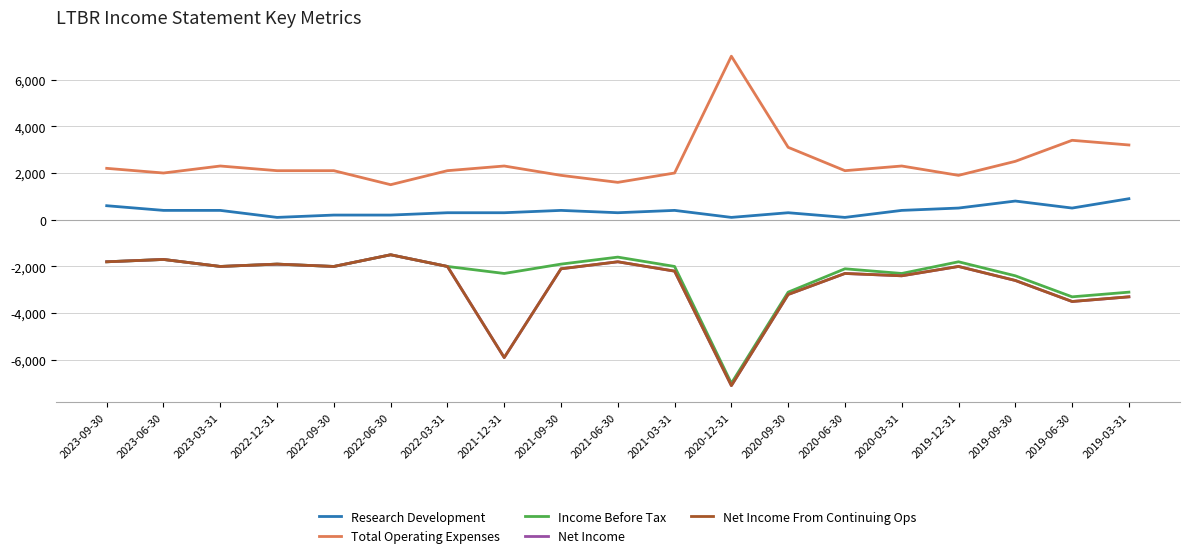

What is the label of the 18th point from the right?

2023-06-30